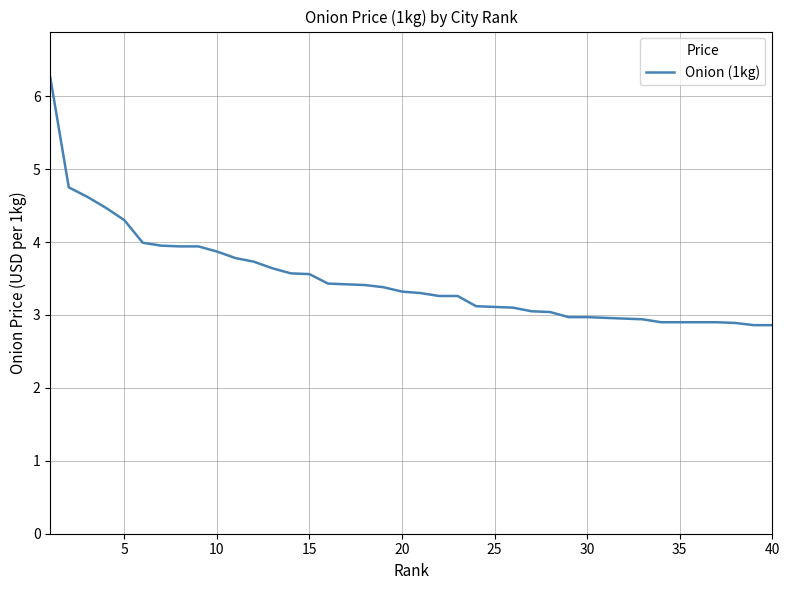

What is the difference between the maximum and minimum values?

3.4